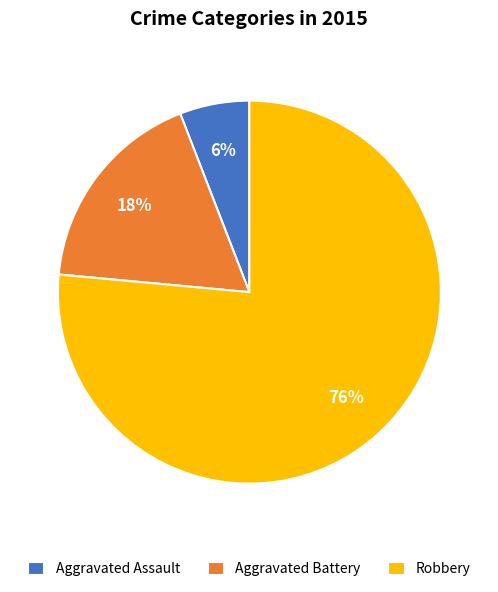

Which slice represents more than half of the pie?

Robbery